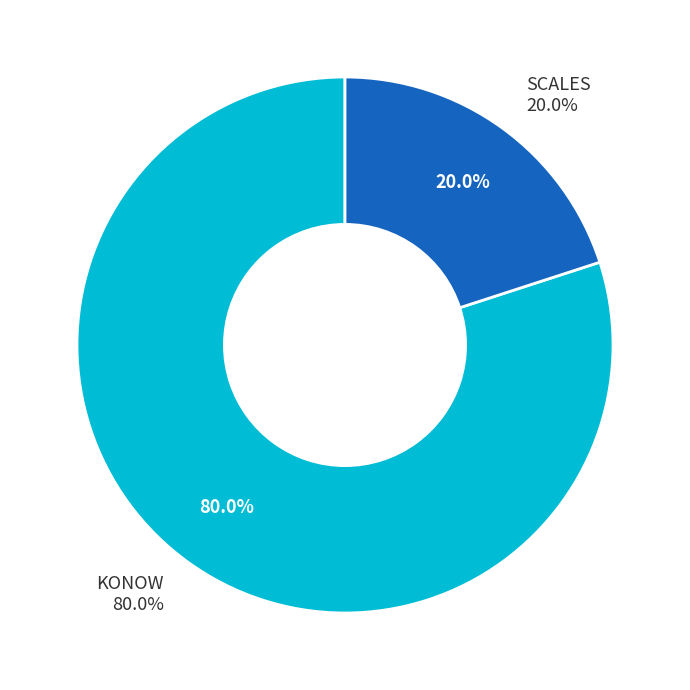

What percentage is the SCALES slice, to the nearest percent?

20%